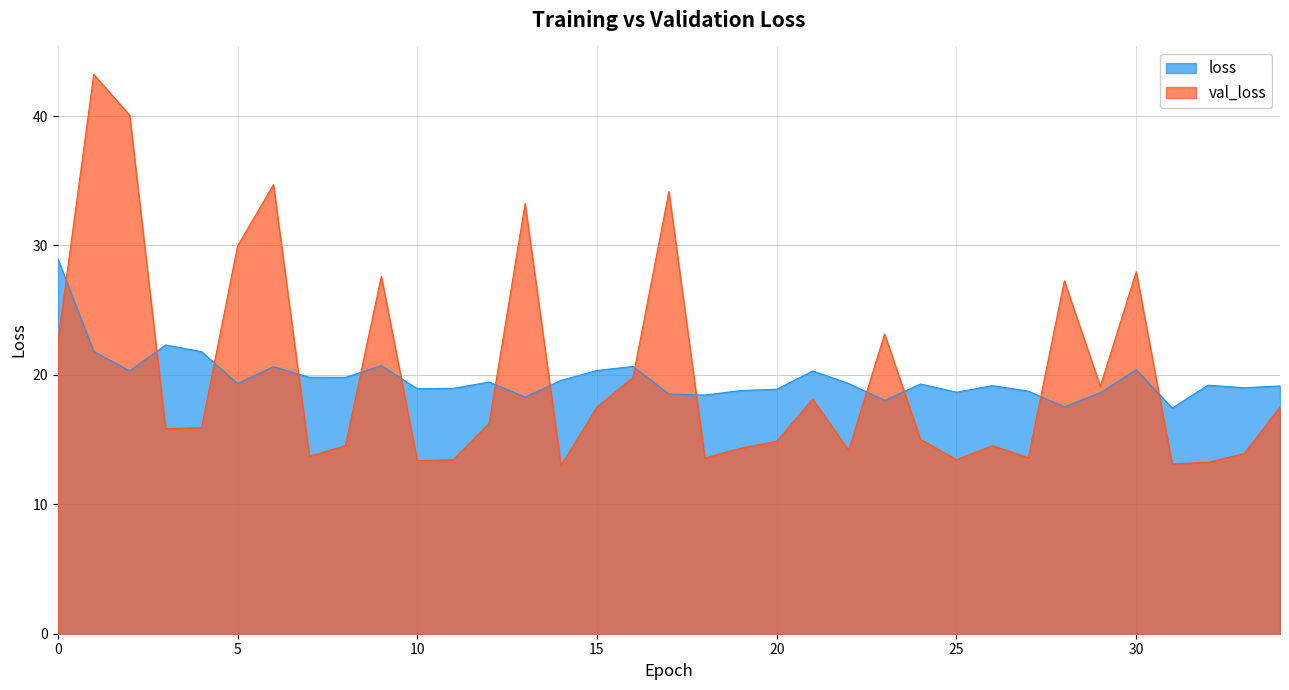

Reading left to right, extract all data points from this chart.

loss: 0=29.0	1=21.8	2=20.3	3=22.3	4=21.8	5=19.3	6=20.6	7=19.8	8=19.8	9=20.7	10=18.9	11=19.0	12=19.4	13=18.3	14=19.6	15=20.3	16=20.7	17=18.5	18=18.4	19=18.8	20=18.9	21=20.3	22=19.3	23=18.0	24=19.3	25=18.7	26=19.2	27=18.7	28=17.5	29=18.6	30=20.4	31=17.4	32=19.2	33=19.0	34=19.1
val_loss: 0=22.5	1=43.2	2=40.1	3=15.8	4=15.9	5=30.0	6=34.7	7=13.7	8=14.5	9=27.6	10=13.4	11=13.4	12=16.3	13=33.2	14=13.0	15=17.5	16=19.8	17=34.2	18=13.6	19=14.3	20=14.9	21=18.1	22=14.2	23=23.2	24=15.0	25=13.5	26=14.5	27=13.6	28=27.3	29=19.1	30=28.0	31=13.1	32=13.2	33=13.9	34=17.5